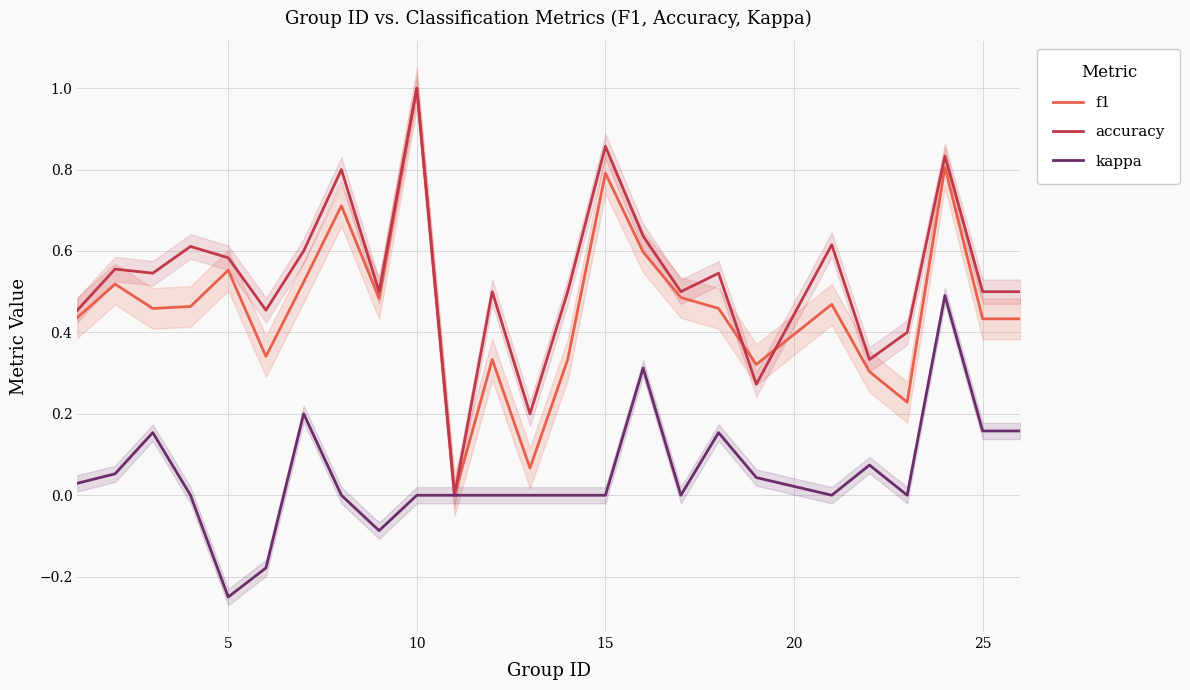

The kappa series shows -0.4 at 5. True or false?

False